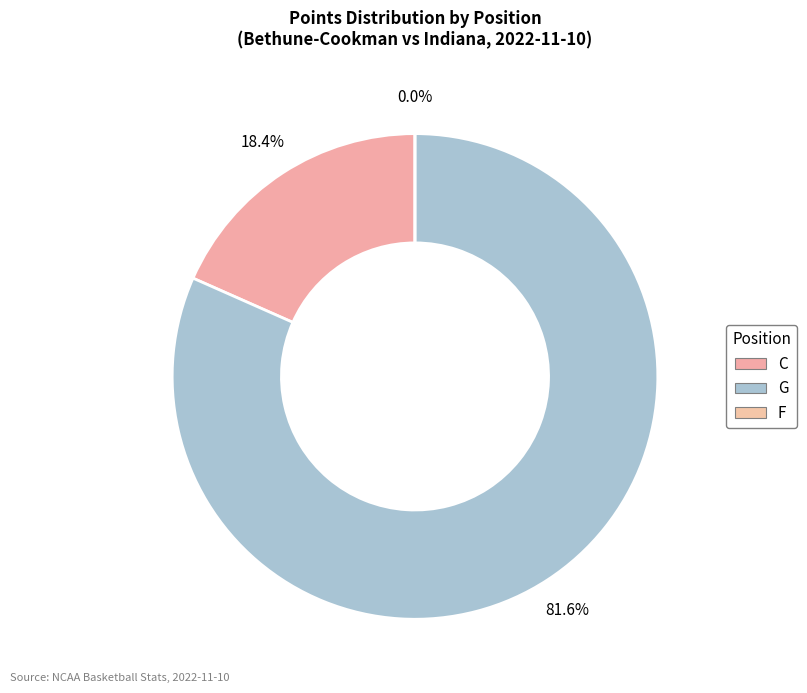

Which slice is the smallest?

F